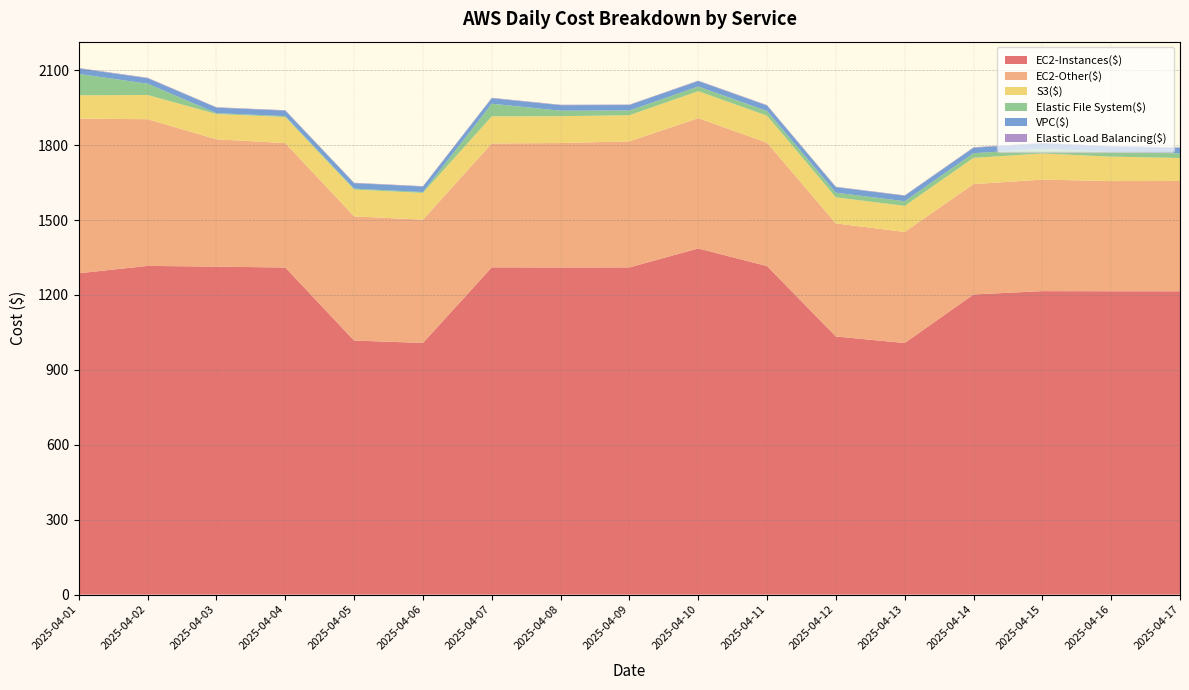

Reading left to right, transcribe all the data shown in this chart.

EC2-Instances($): 1286.8	1316.3	1313.4	1309.8	1017.4	1007.8	1310.5	1310.0	1310.3	1386.1	1315.5	1033.6	1007.5	1201.9	1215.3	1214.8	1214.7
EC2-Other($): 619.4	587.4	509.7	498.2	497.1	493.8	496.1	498.3	504.5	521.7	494.0	452.7	444.7	441.8	446.6	441.0	441.7
S3($): 93.3	97.1	101.3	104.5	107.5	106.9	108.7	107.5	105.1	108.0	108.3	104.7	104.4	105.2	104.5	98.1	92.0
Elastic File System($): 85.5	45.2	3.6	3.6	3.6	3.6	50.5	22.1	18.6	18.7	18.7	18.7	18.7	18.7	18.7	18.7	18.7
VPC($): 22.0	22.0	22.1	22.0	21.9	21.9	22.0	22.1	22.0	21.9	22.0	22.0	21.9	21.9	22.0	22.0	22.0
Elastic Load Balancing($): 1.7	1.7	1.7	1.7	1.7	1.7	1.7	1.7	1.8	1.7	1.7	1.7	1.7	1.7	1.7	1.7	1.7